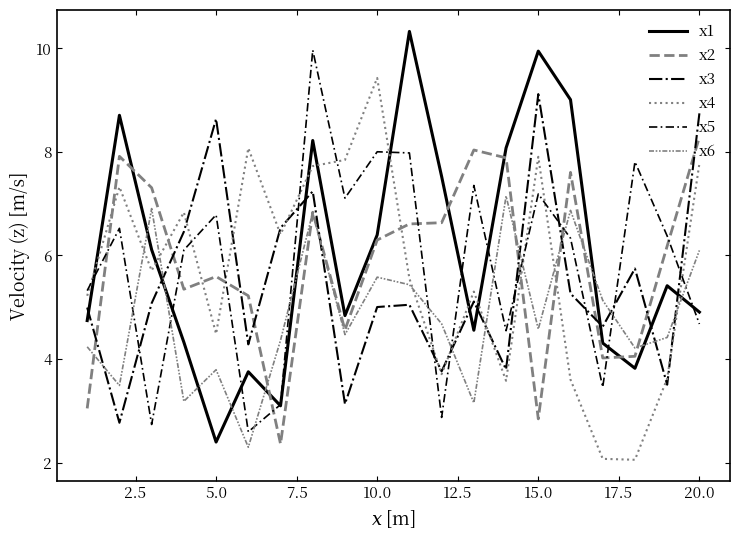

Which series has the largest total across all categories?

x1